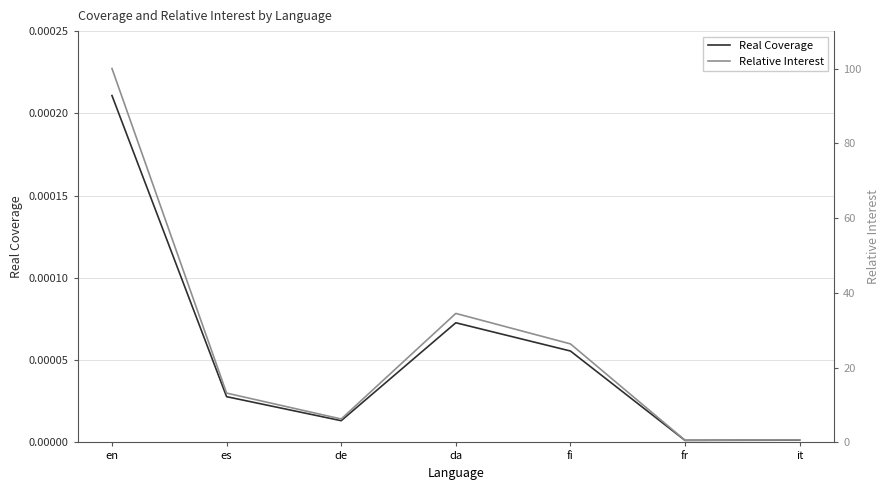

Which series has the largest range (max minus min)?

Relative Interest